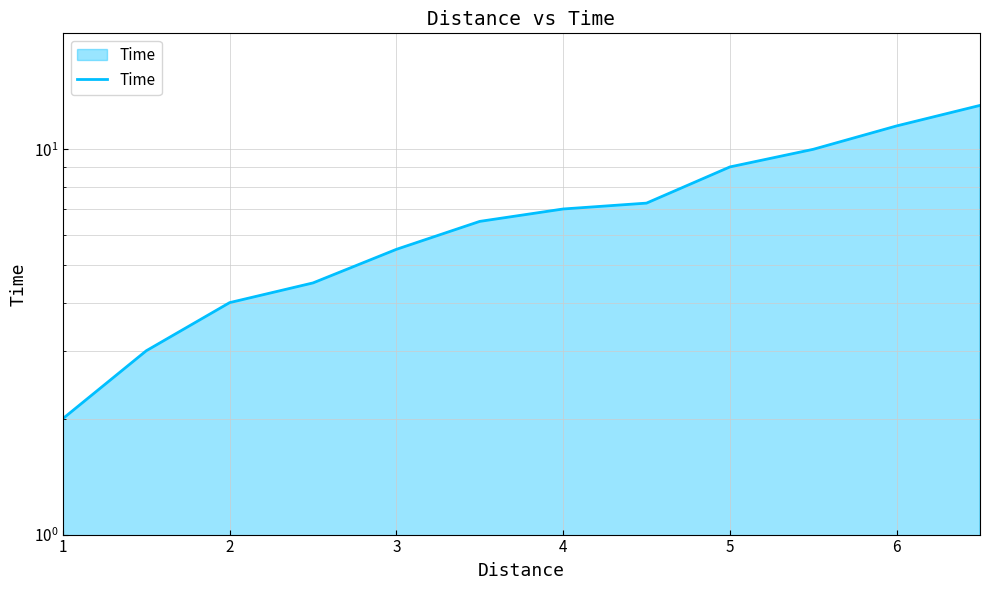

What is the smallest value displayed?

2.0